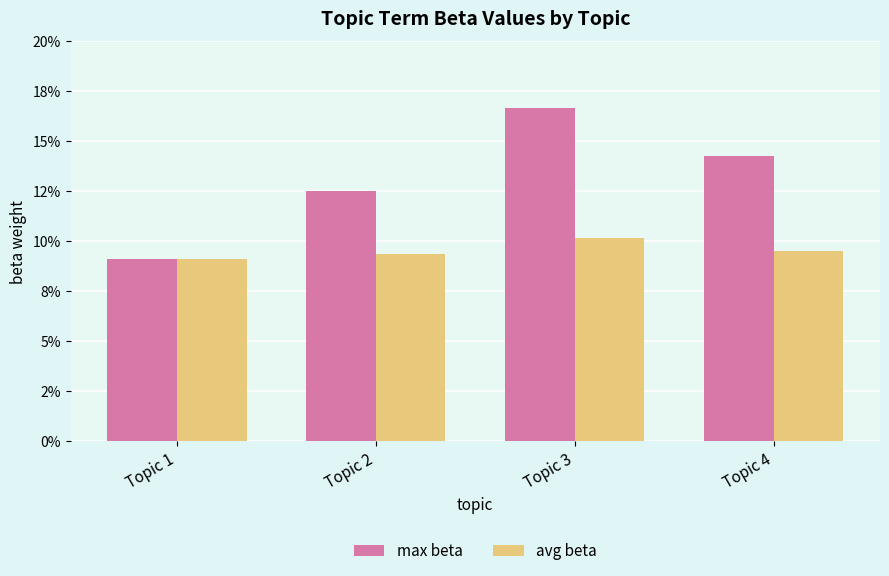

The avg beta series shows 0.1 at Topic 4. True or false?

True